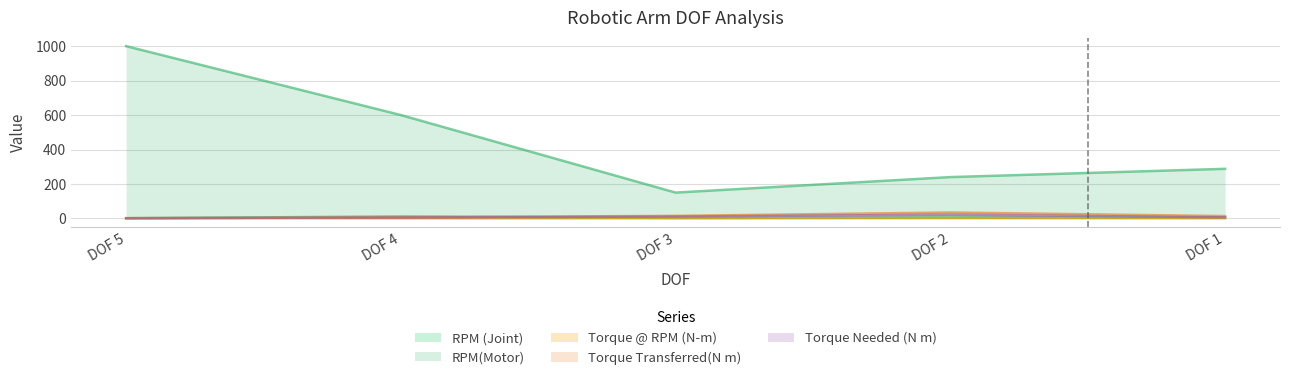

Between DOF 5 and DOF 4, which is larger?

DOF 4